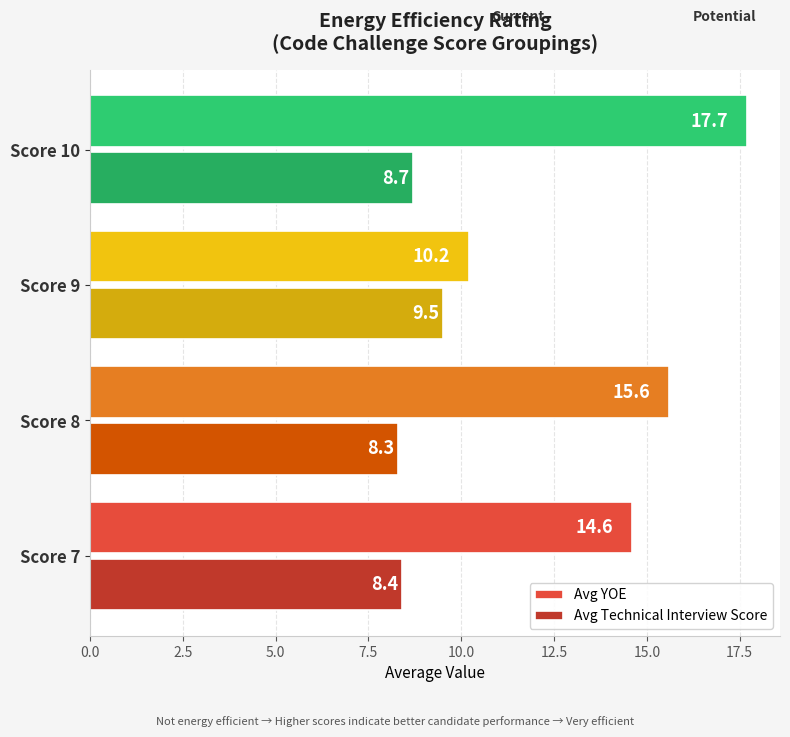

At which label is Avg Technical Interview Score closest to 8?

Score 8